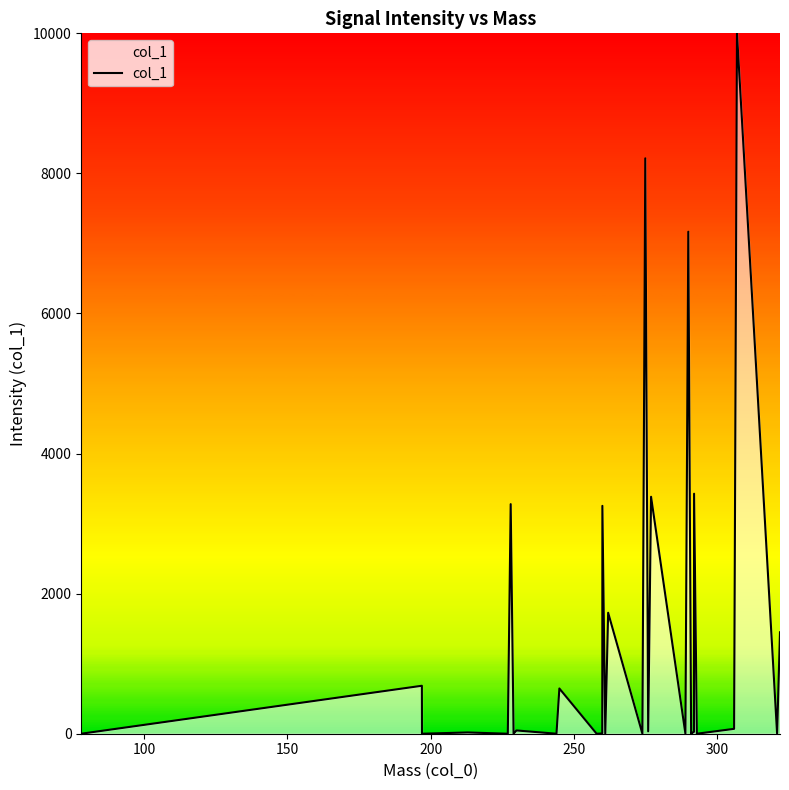

What is the difference between the maximum and minimum values?

10000.0